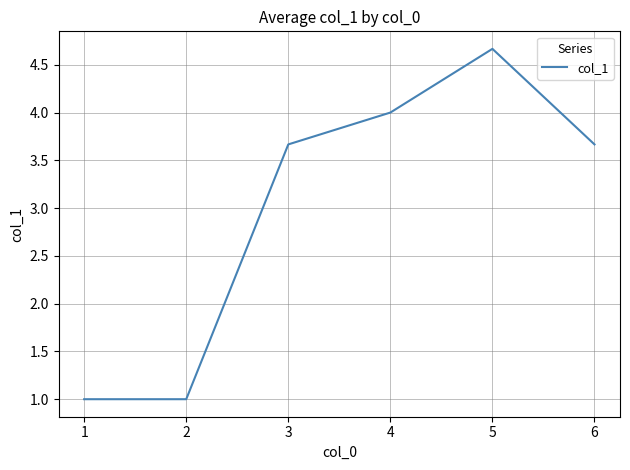

The value at 6 is 3.7. True or false?

True